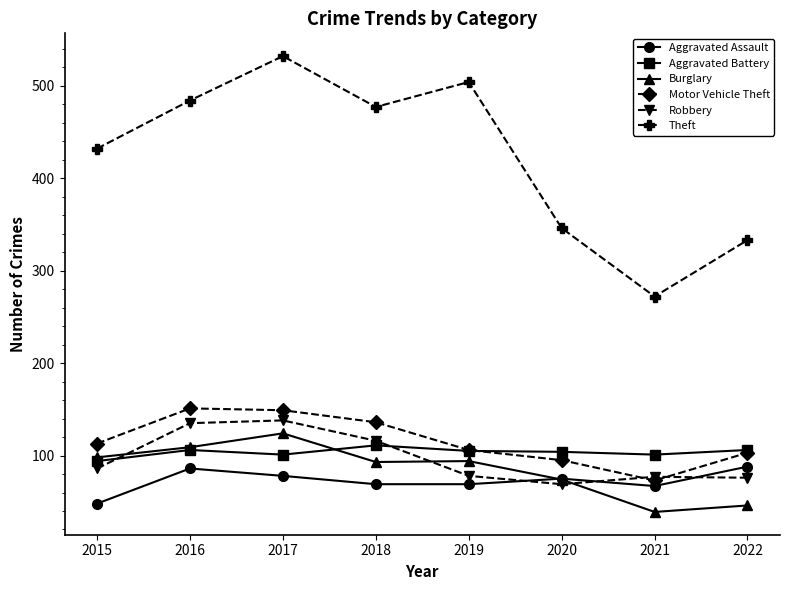

Which series has the largest range (max minus min)?

Theft